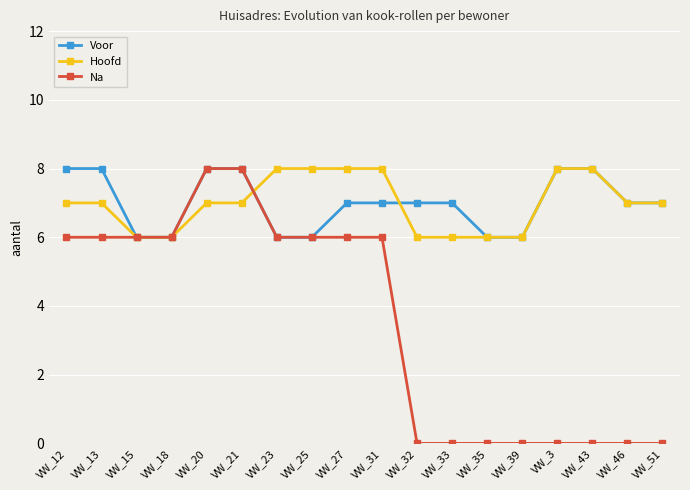

What is the value of the Voor point at the 16th from the left?

8